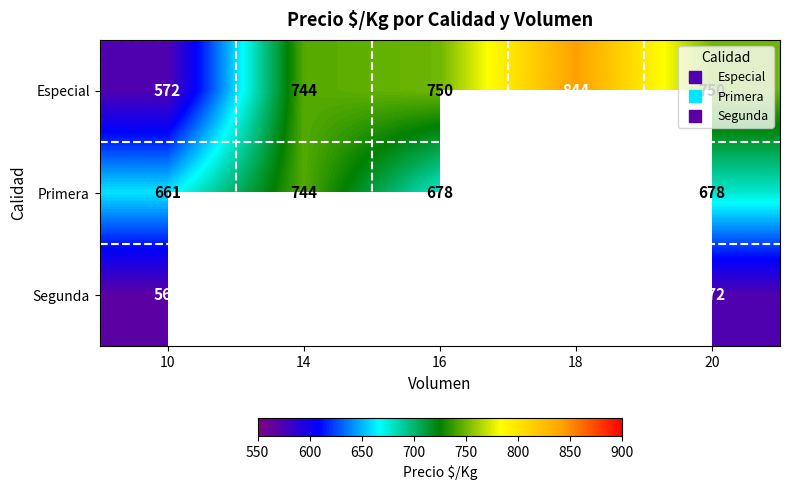

Where does the Especial series first go above 750?

18